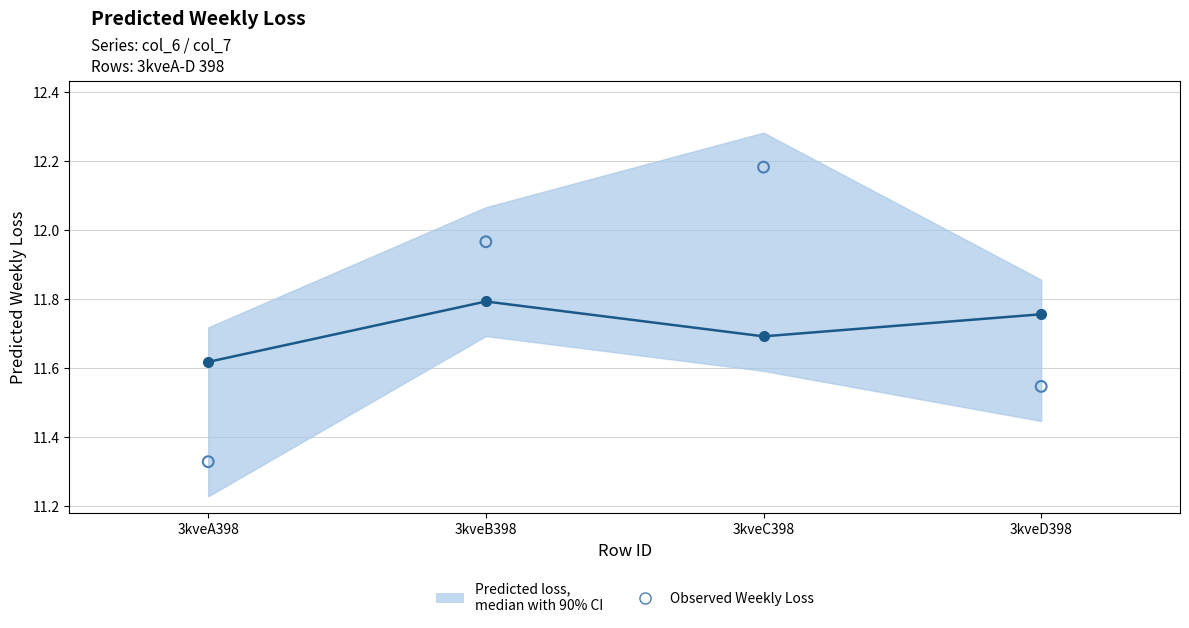

At how many categories does at least one series exceed 12?

1